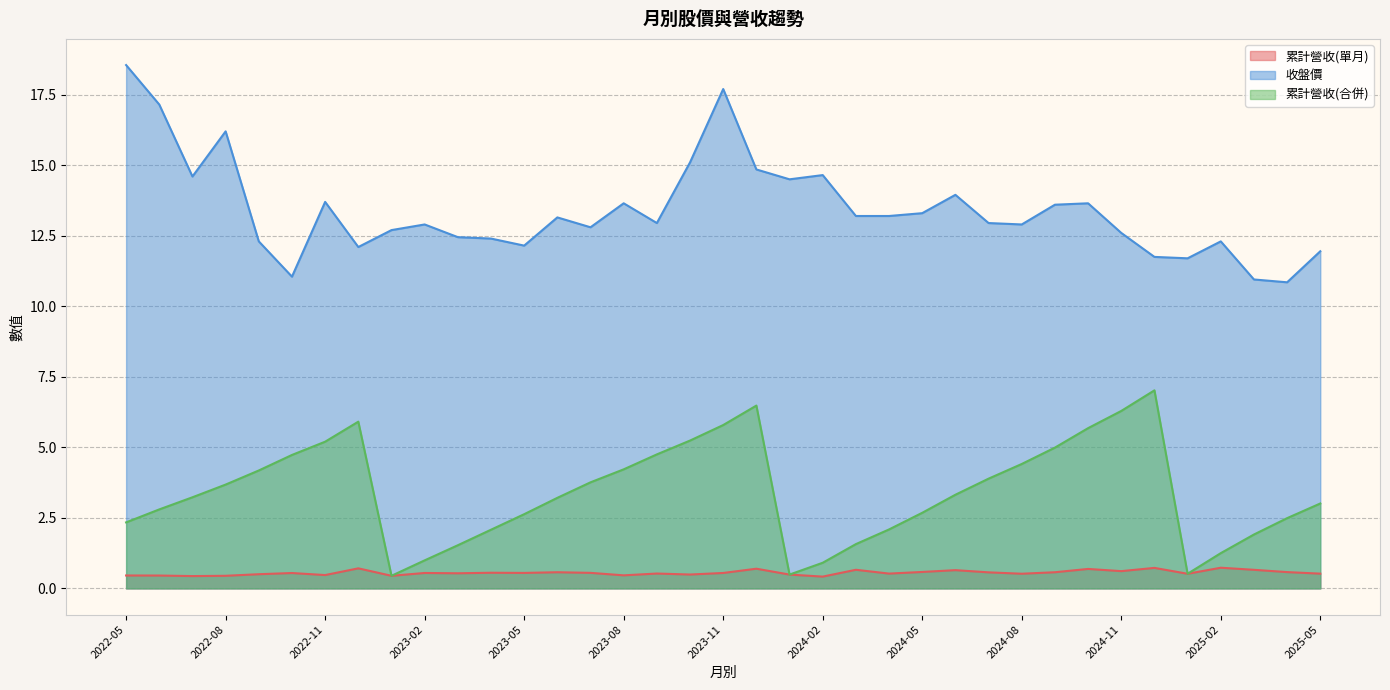

What is the approximate value of 累計營收(單月) at 2024-05?

0.6